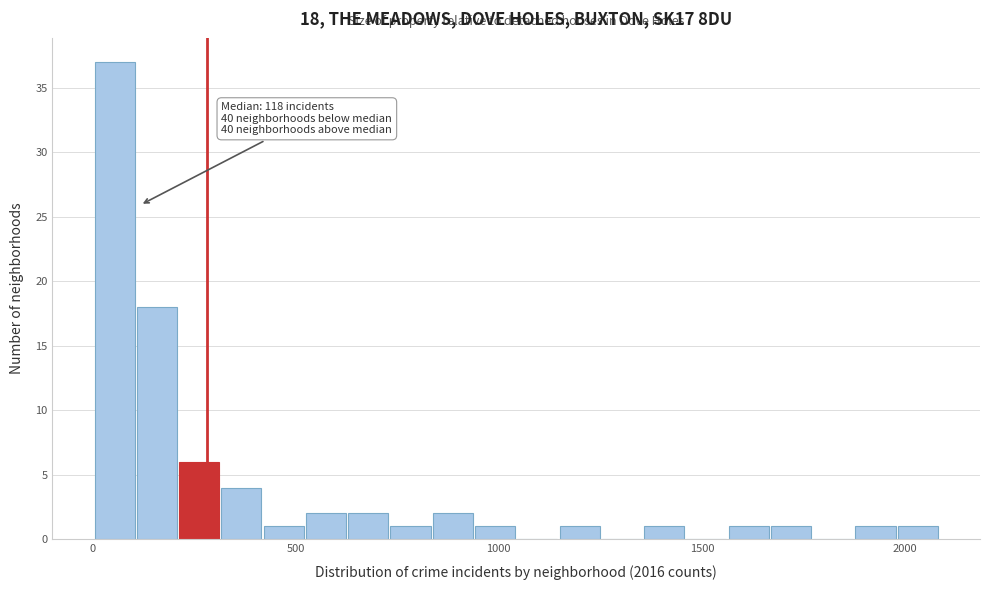

Around what value on the x-axis is the tallest bar? Give the approximate position of its centre, as read against the axis.

50